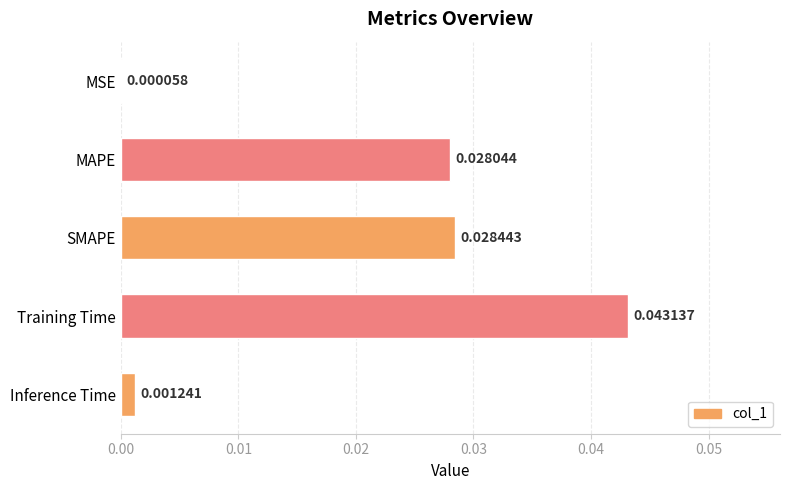

At which label is the value closest to 0?

MSE